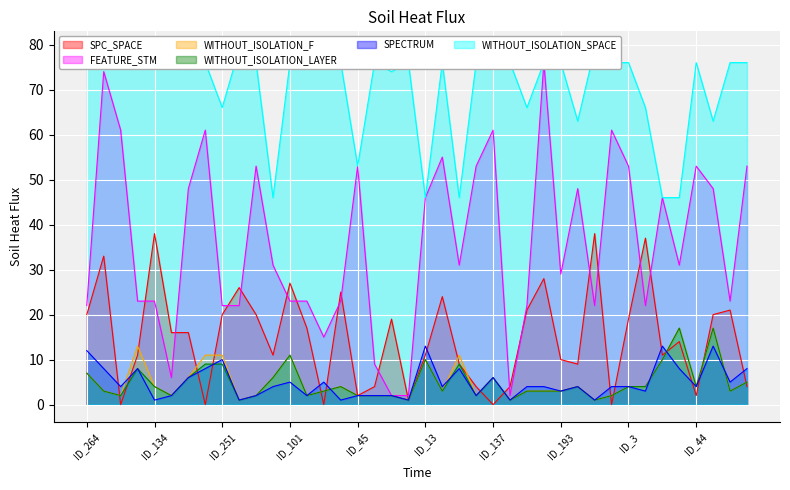

What are all the series names shown in the legend?

SPC_SPACE, FEATURE_STM, WITHOUT_ISOLATION_F, WITHOUT_ISOLATION_LAYER, SPECTRUM, WITHOUT_ISOLATION_SPACE